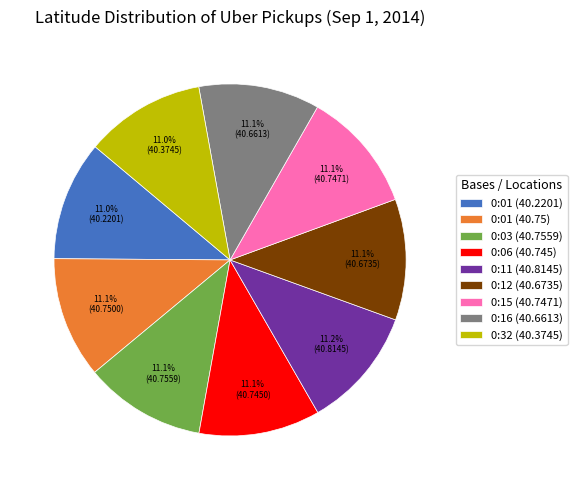

Is it true that 0:15 (40.7471) is 19% of the pie?

False